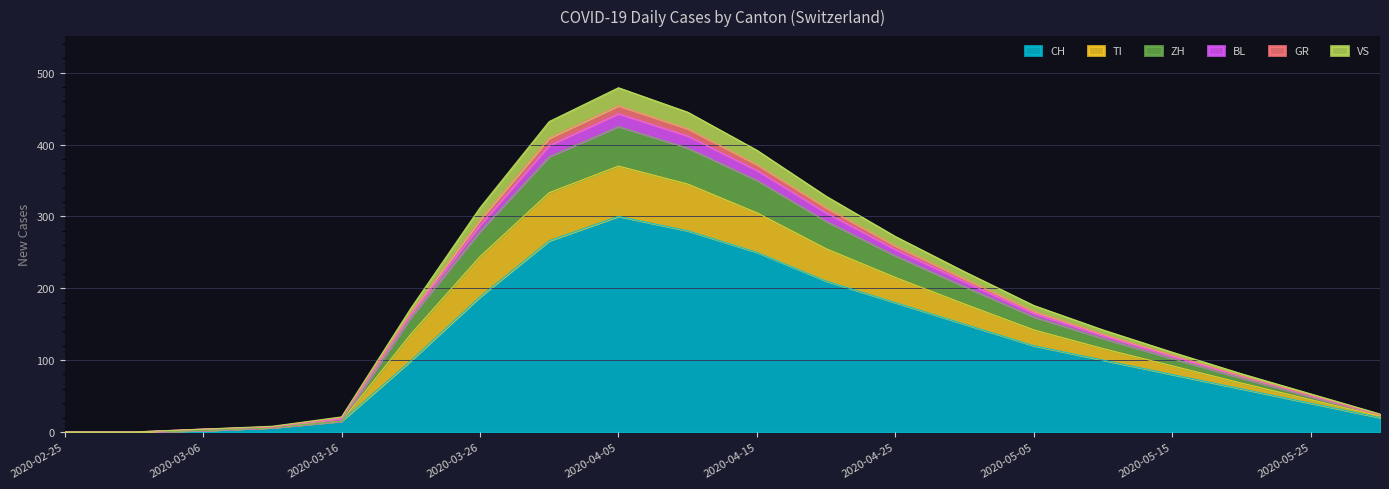

The ZH series shows 164 at 2020-04-25. True or false?

False